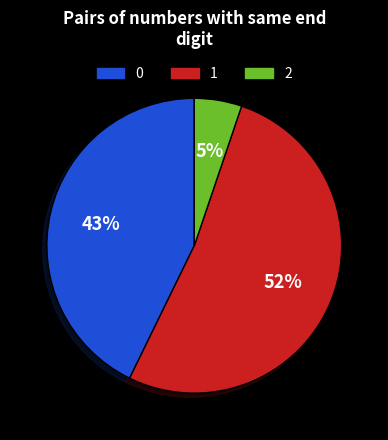

To the nearest percent, what is the average slice percentage?

33%